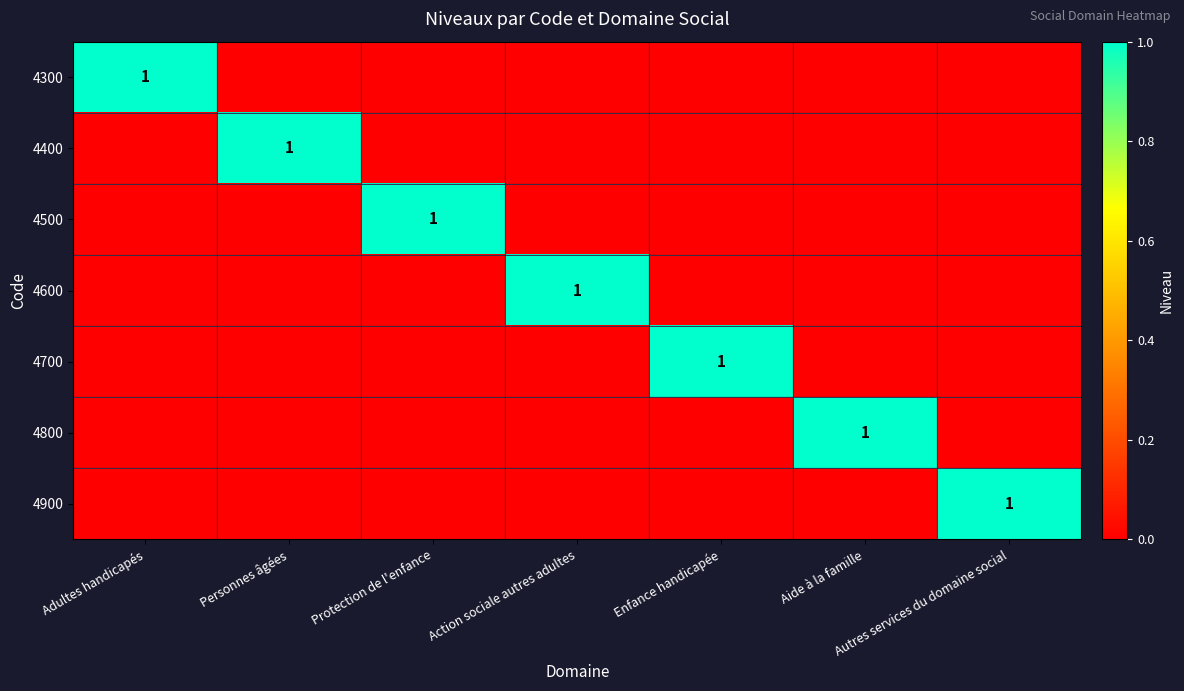

What is the total value across all series at Adultes handicapés?

1